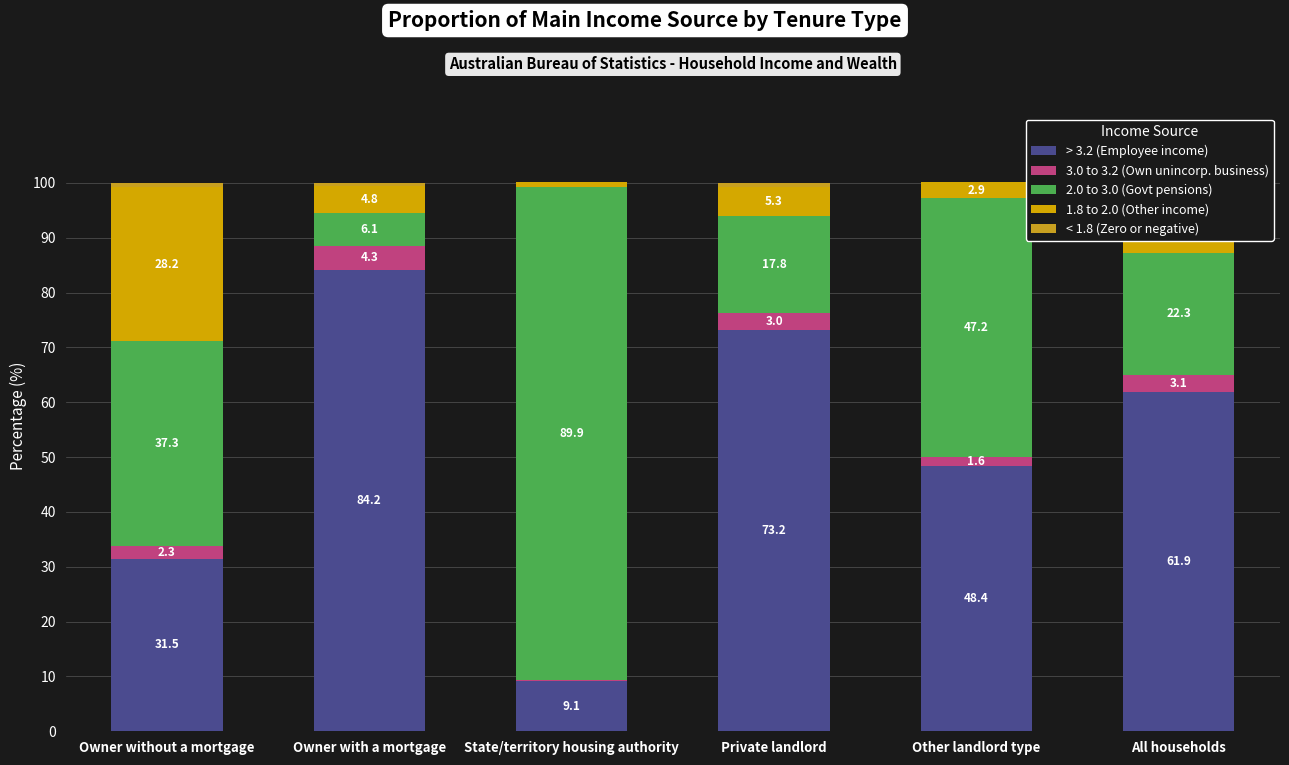

Count the number of categories in the chart.

6